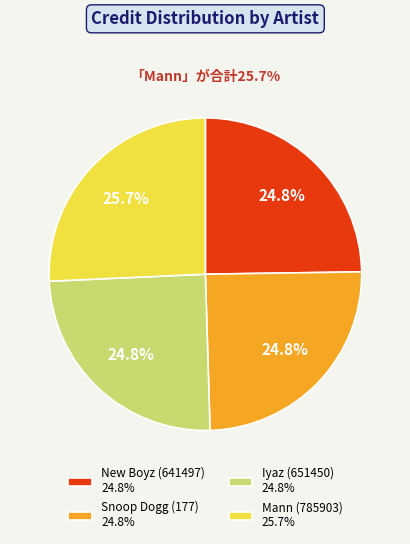

Approximately how many times larger is the value at Snoop Dogg (177) compared to Iyaz (651450)?

1.0